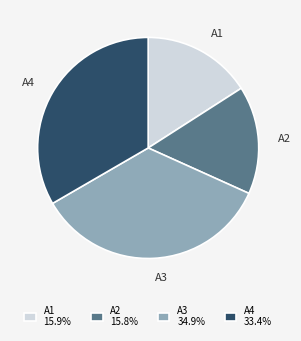

Which has a higher value, A4 or A1?

A4